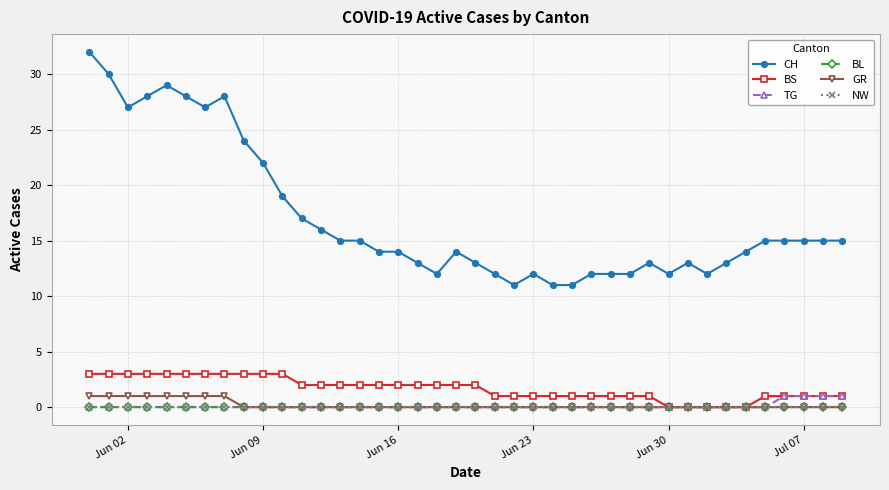

Which series has the largest range (max minus min)?

CH